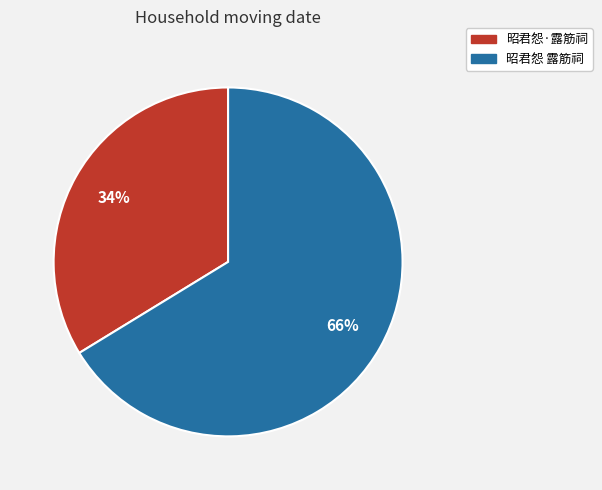

Is it true that 昭君怨 露筋祠 is 66% of the pie?

True